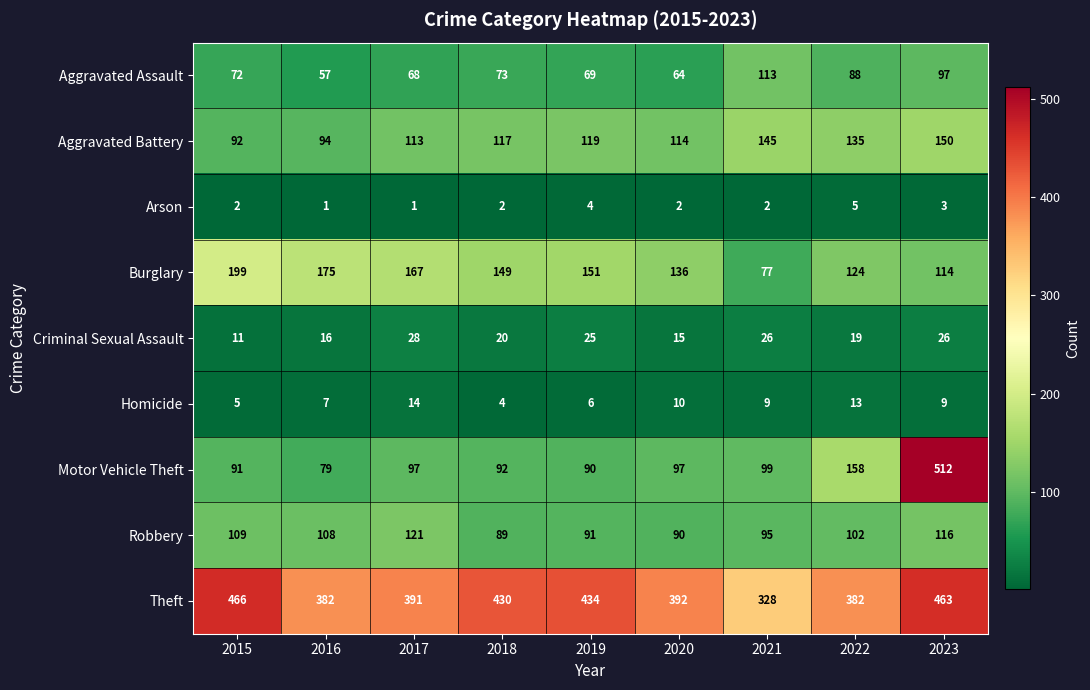

What value does the Theft series have at 2022, to the nearest 10?

380